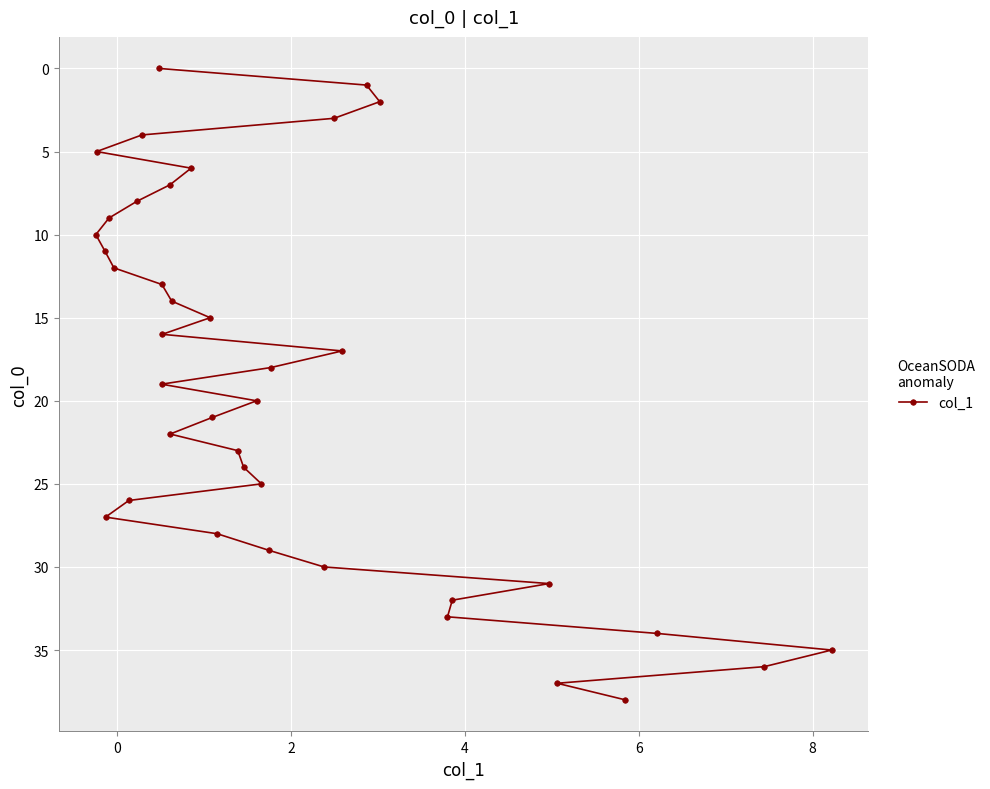

What is the difference between the second highest and minimum values?

37